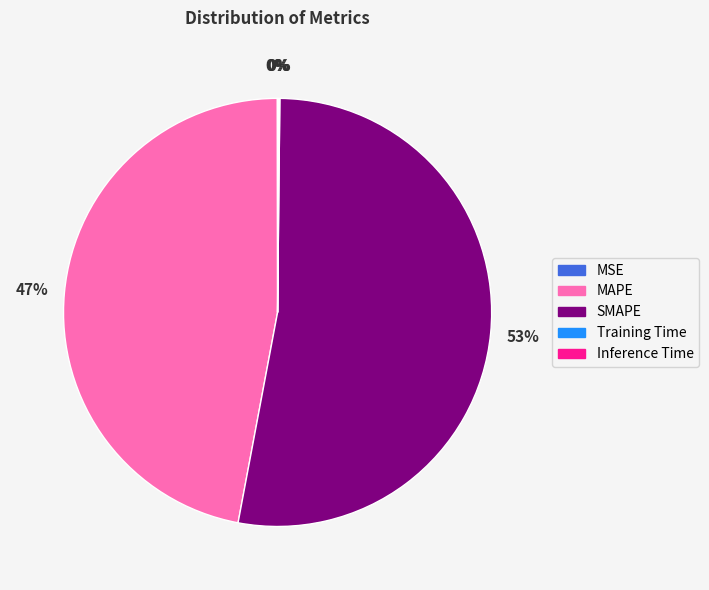

Which slice is the largest?

SMAPE